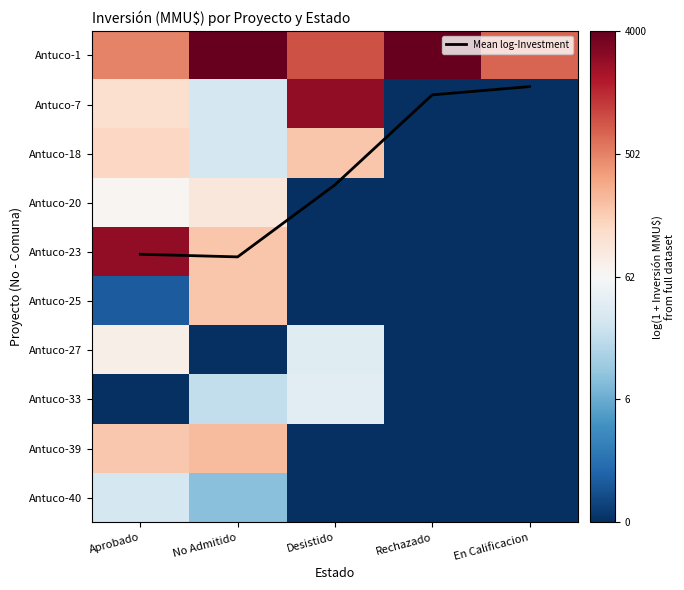

How many data points does each series have?

5